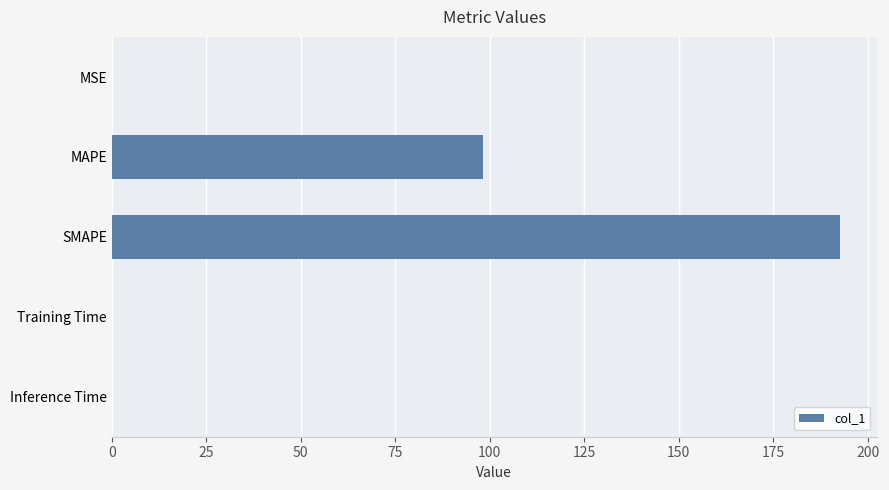

The chart shows a value of 98.2 at MAPE. True or false?

True